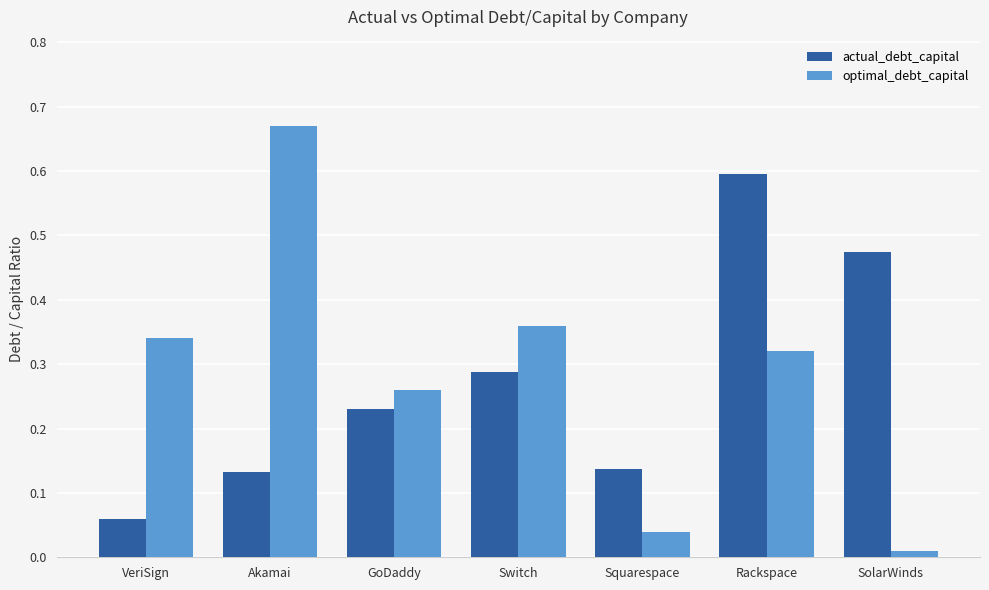

At which category is the sum across all series the highest?

Rackspace